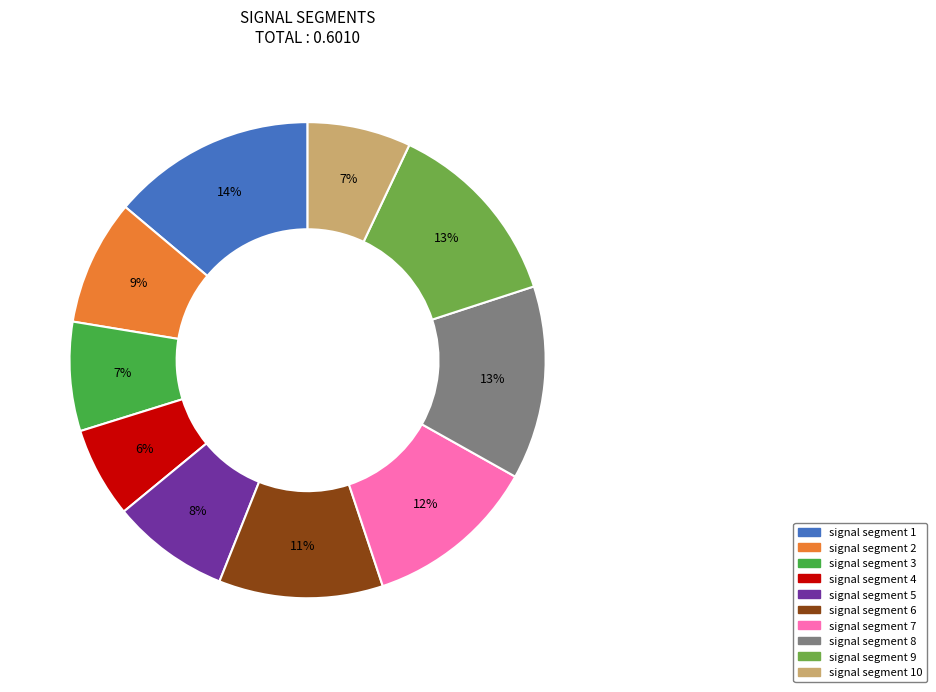

How many segments does this pie chart have?

10